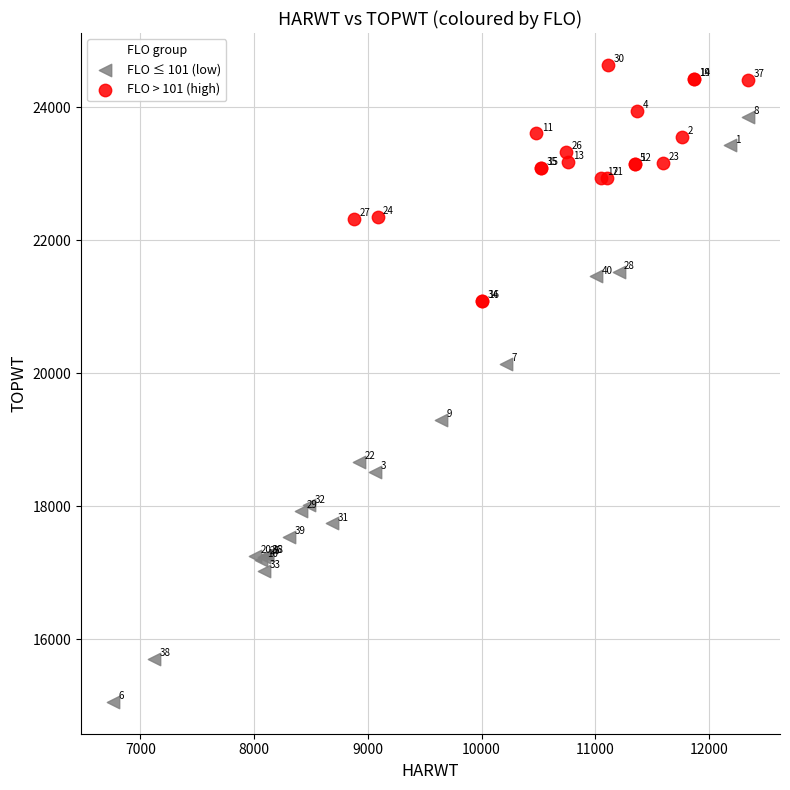

Which series has the widest spread of Y values?

FLO ≤ 101 (low)